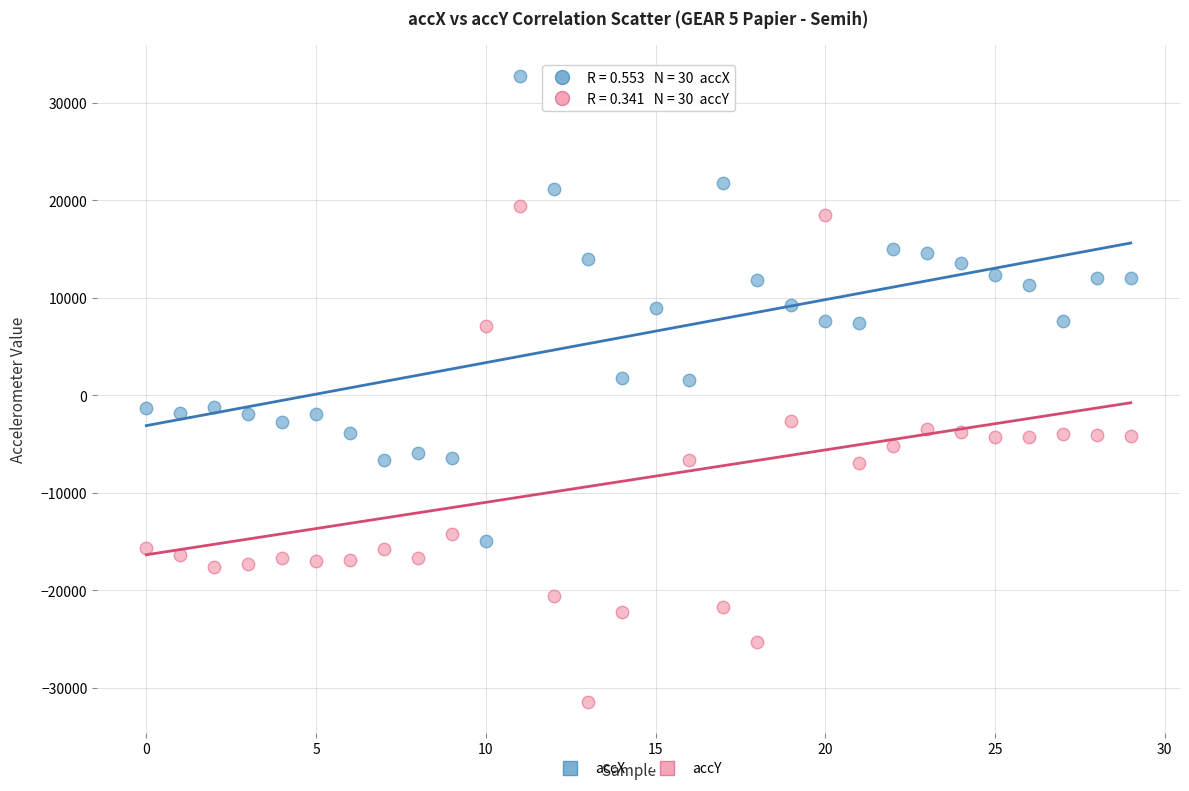

What are all the series names shown in the legend?

accX, accY